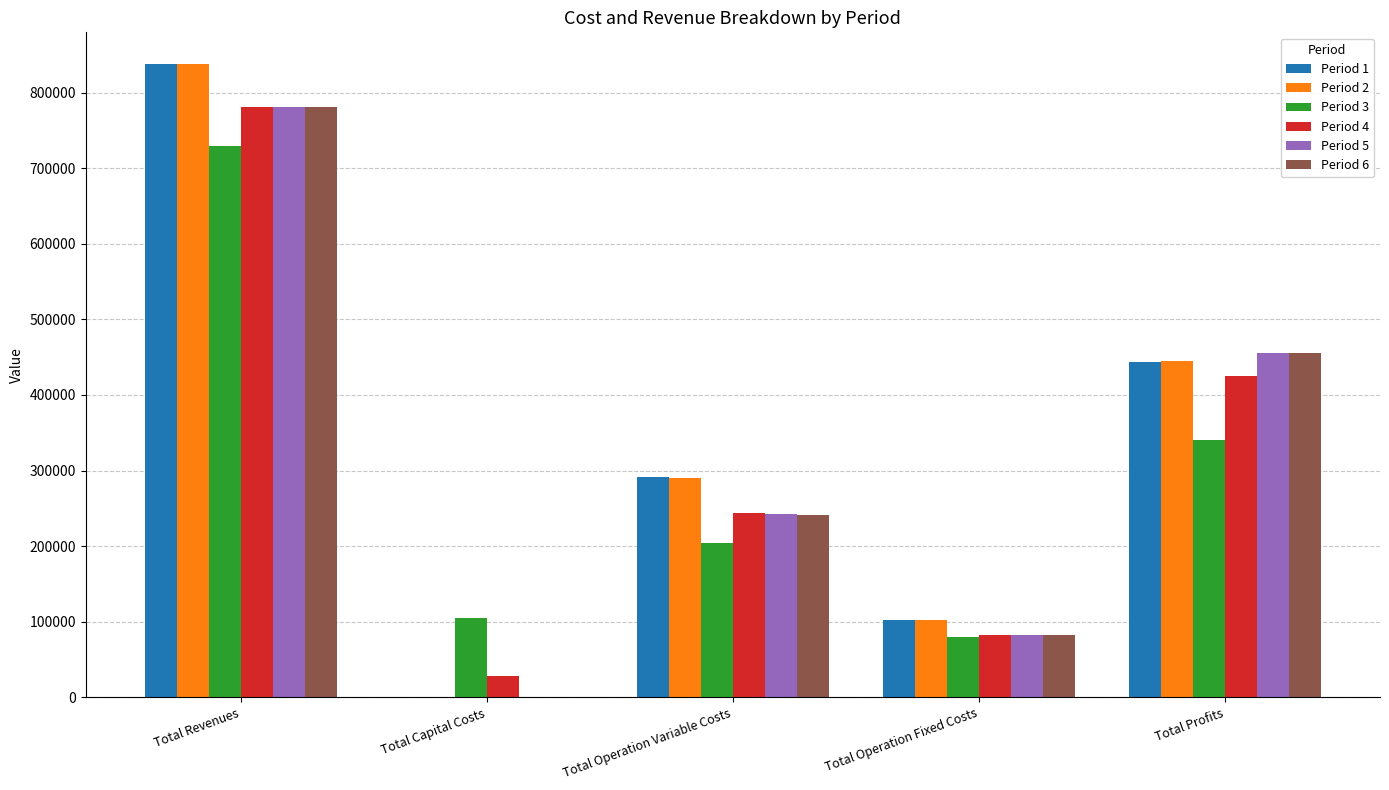

Is the value of Period 3 at Total Capital Costs greater than the value of Period 4 at Total Revenues?

No